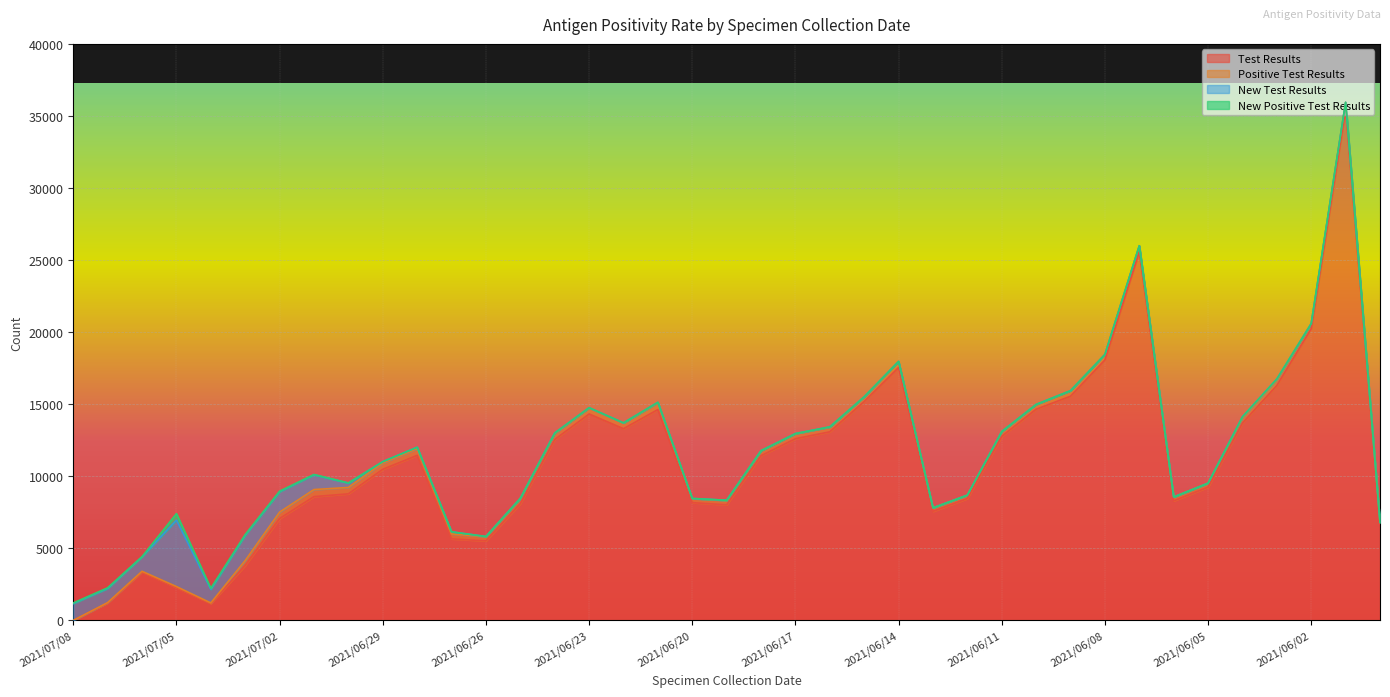

How many lines are shown in the chart?

4